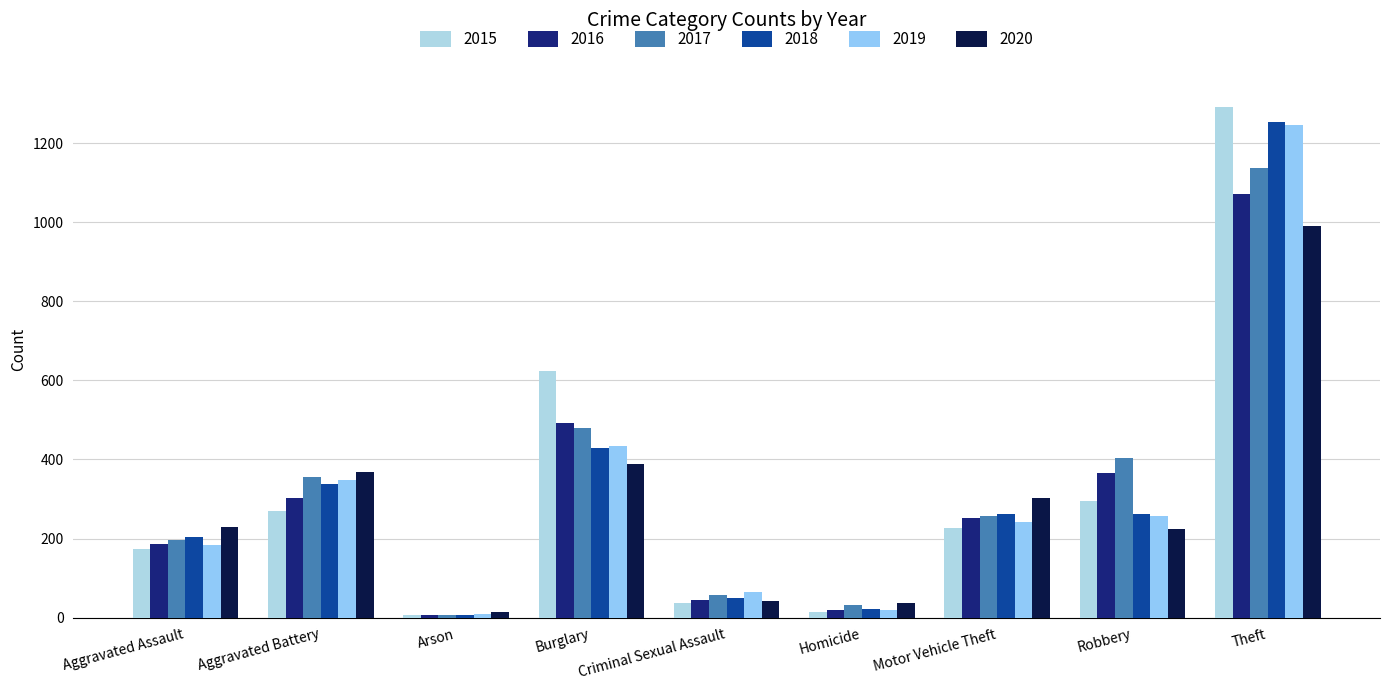

The value of 2020 at Arson is 14. True or false?

True